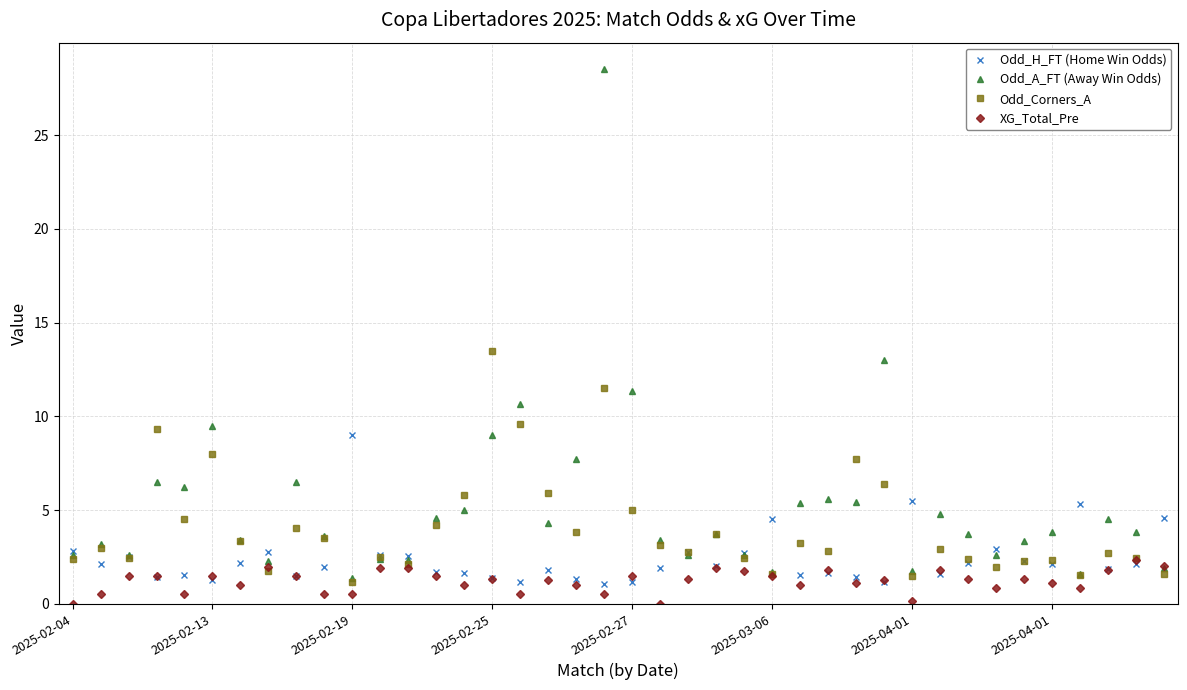

What is the average value of the XG_Total_Pre series?

1.2